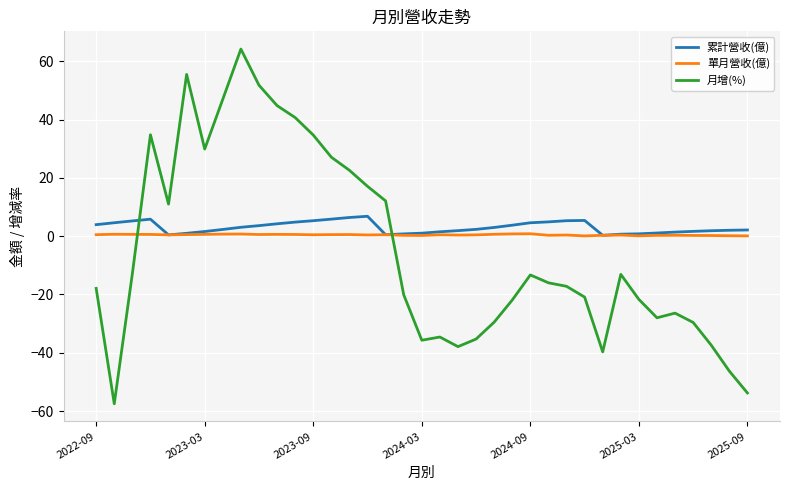

What is the average value of the 累計營收(億) series?

3.0